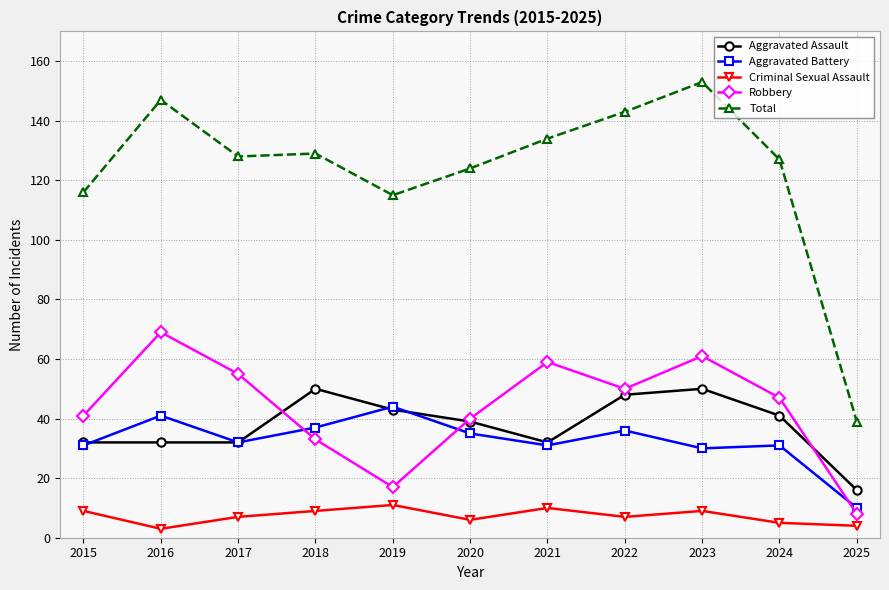

What is the value of the Aggravated Assault point at the 11th from the left?

16